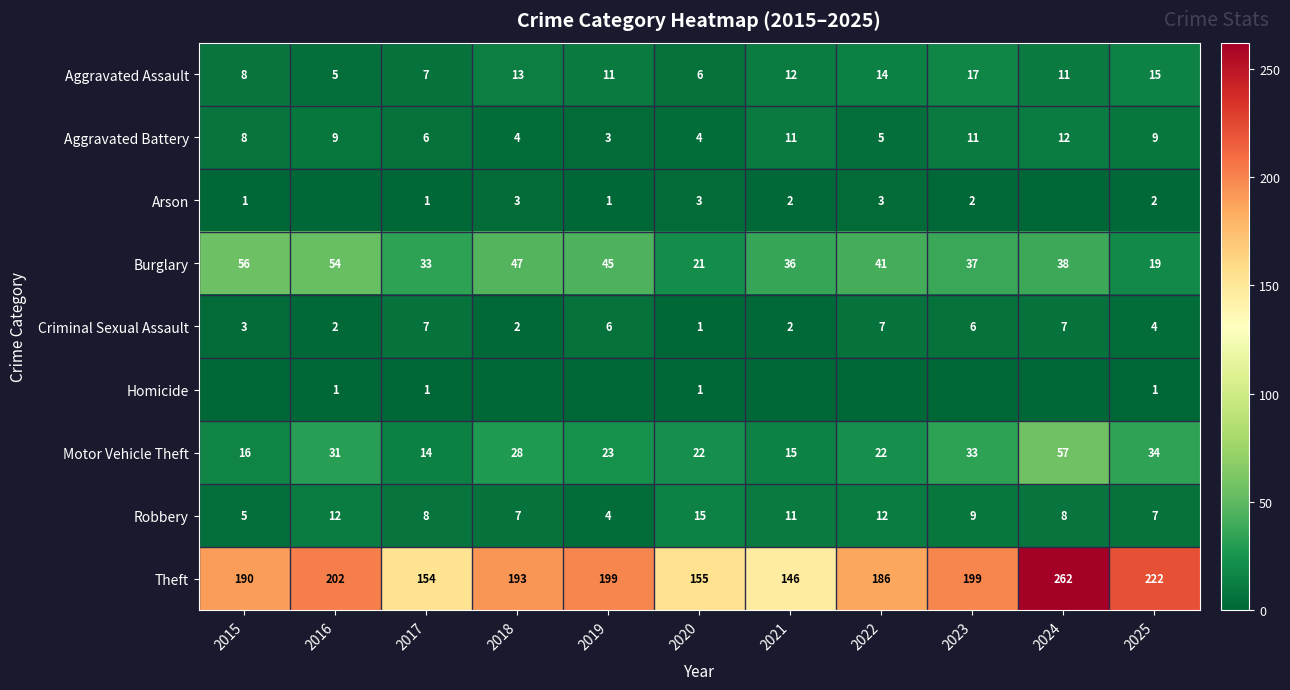

At which label does Aggravated Assault first exceed 11?

2018